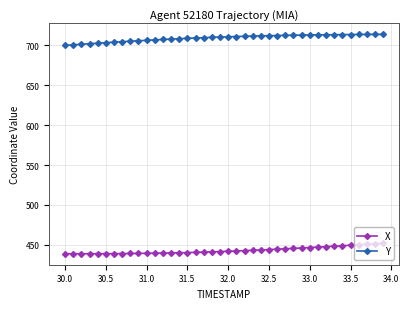

Which series has the largest total across all categories?

Y